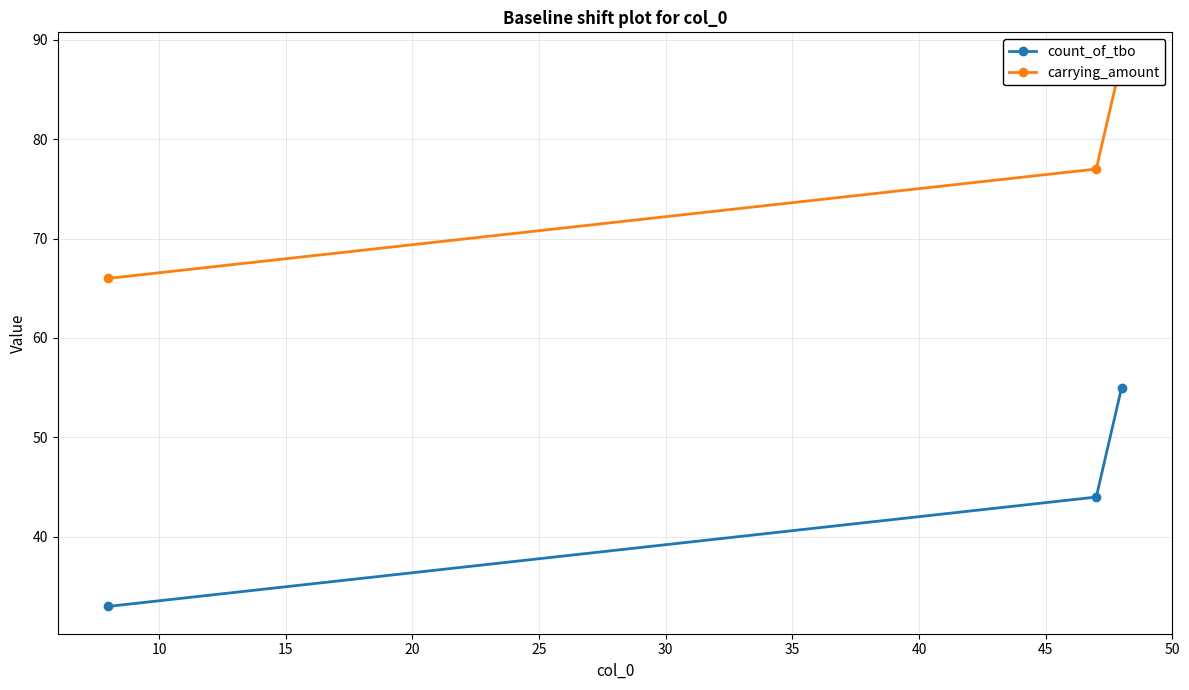

Count the number of data series in this chart.

2